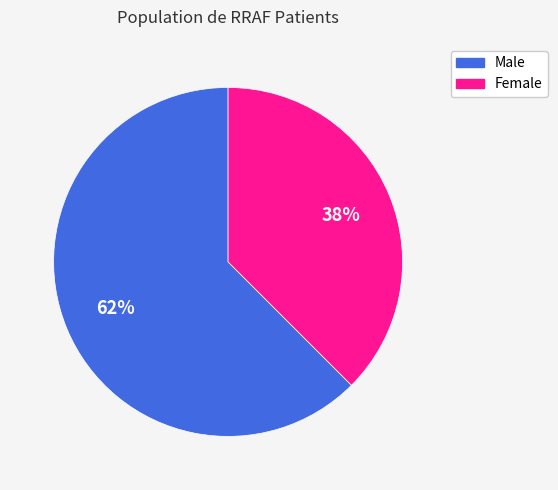

Do Male and Female together represent more than half of the pie?

Yes